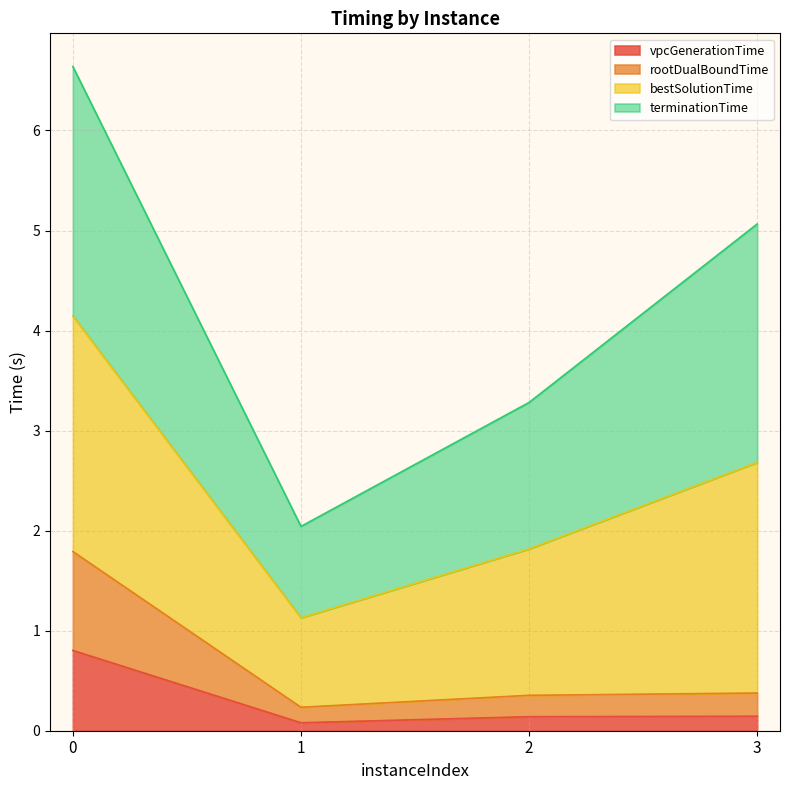

Rank the categories by rootDualBoundTime value from highest to lowest.

0, 3, 2, 1